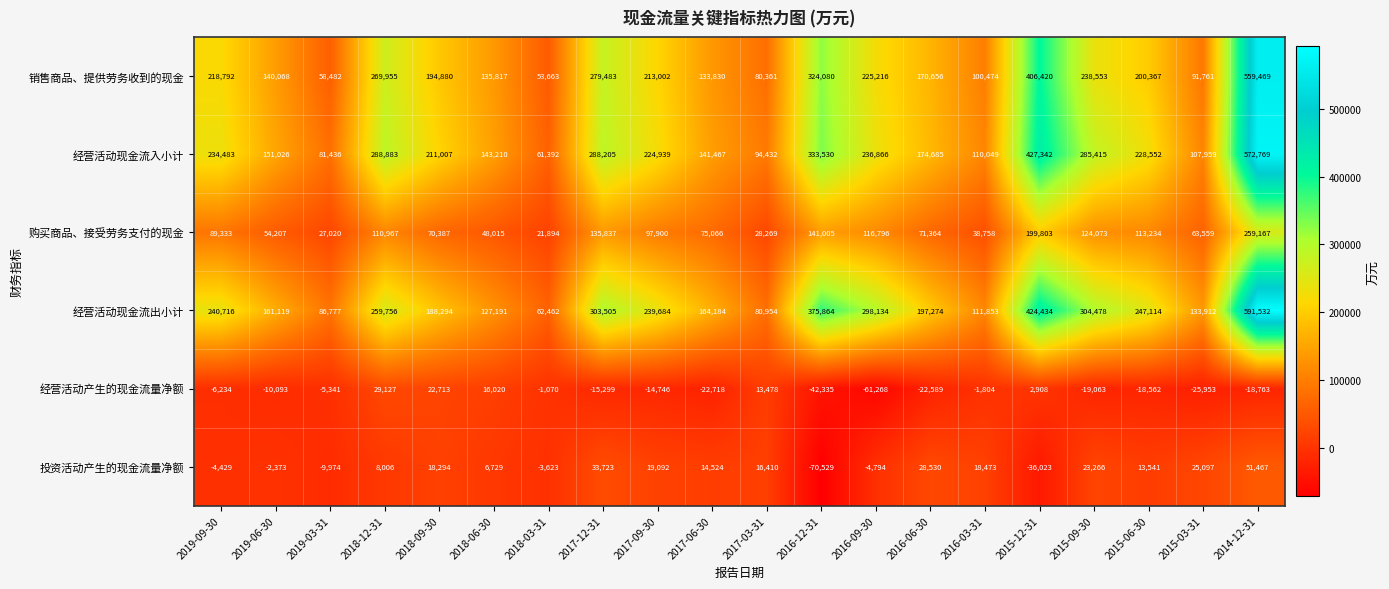

How many values in 投资活动产生的现金流量净额 are above zero?

13